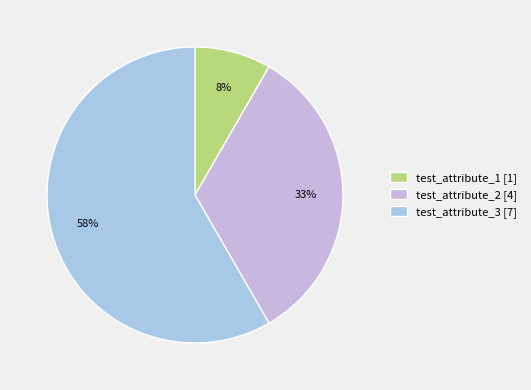

Combined, what portion of the pie is test_attribute_3 and test_attribute_2?

91.7%